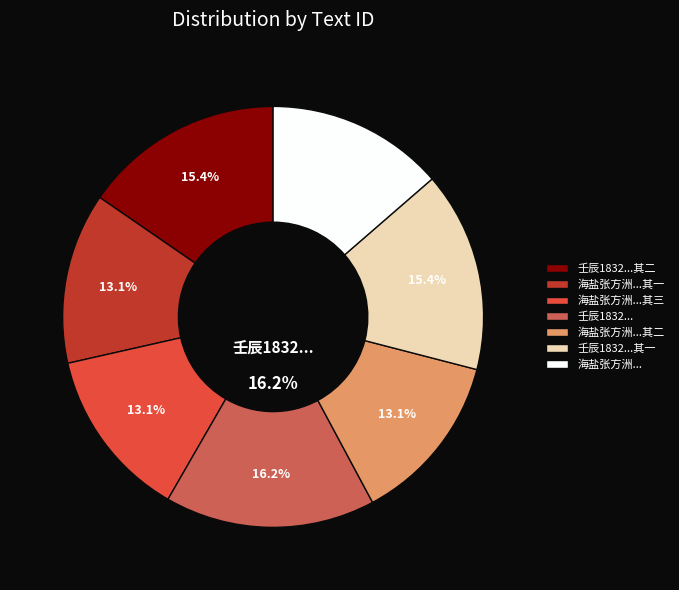

How many slices are in this pie chart?

7